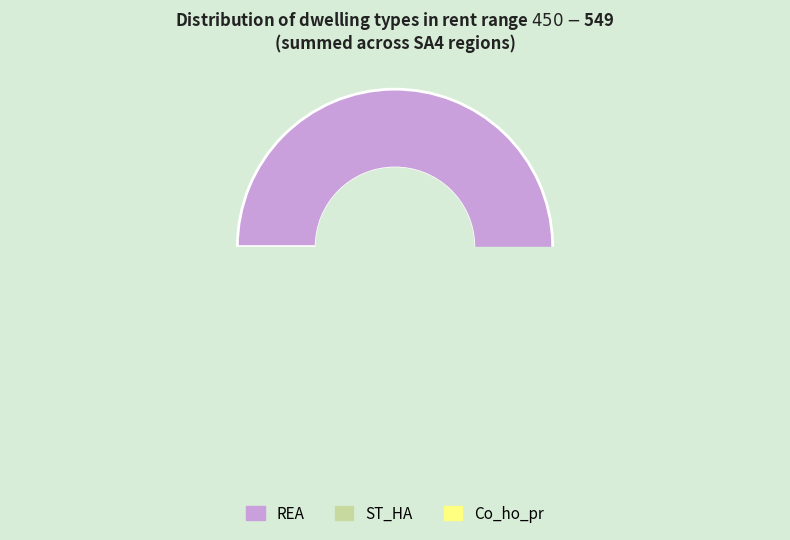

Is the sum of 112 and 126 greater than half?

No